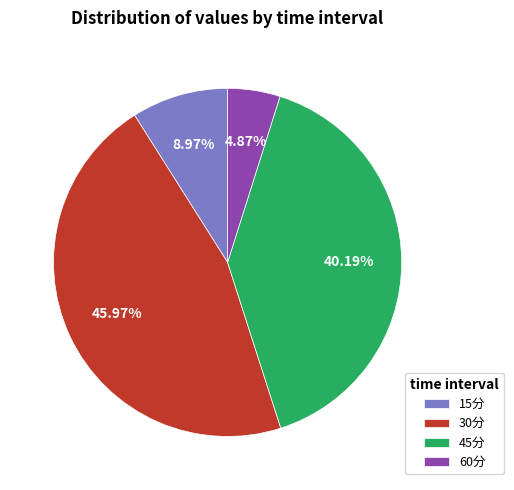

Does 15分 account for over 50% of the chart?

No